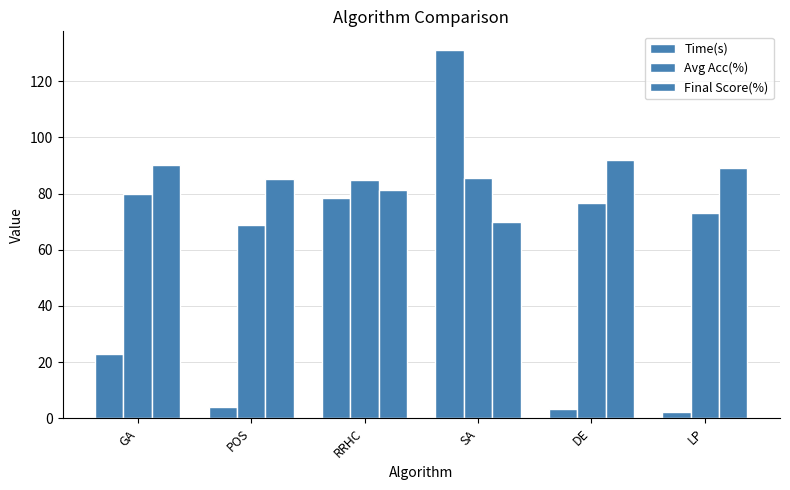

What position from the right is SA?

3